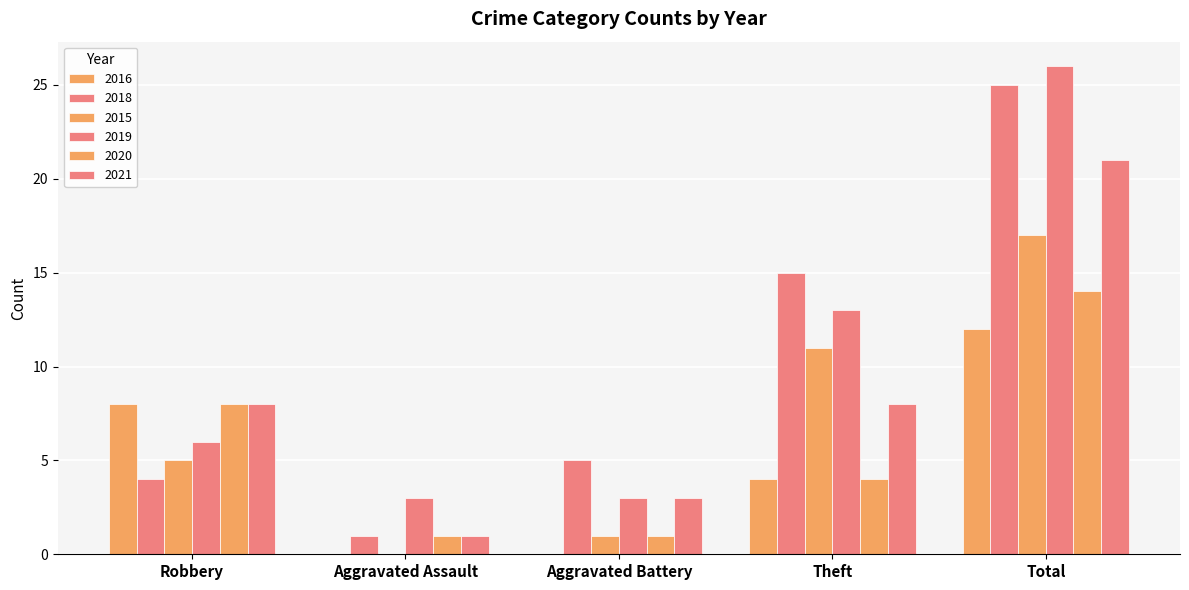

What is the minimum value for 2021?

1